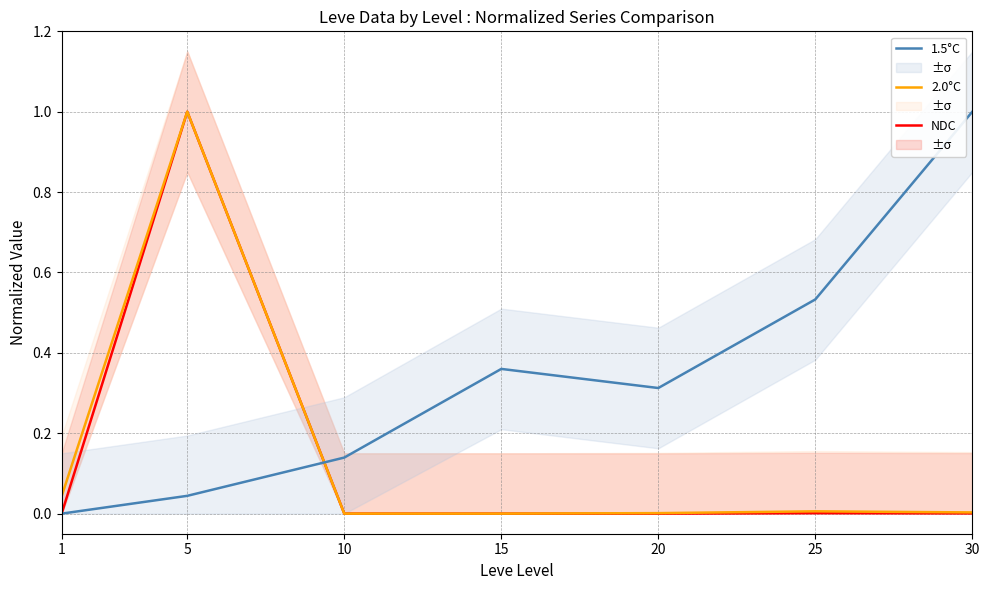

Does the chart display data point markers on the line(s)?

No